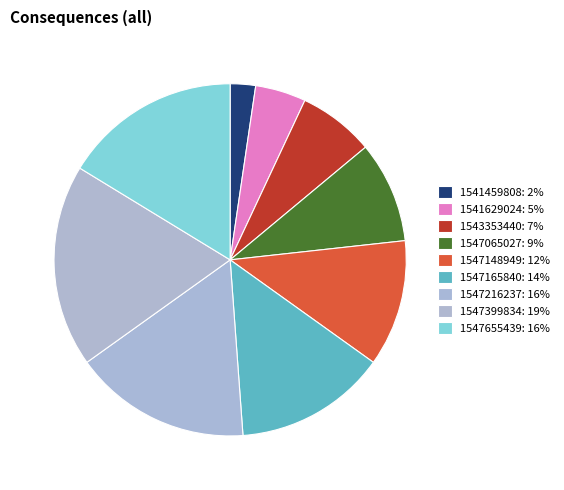

Which slice is the smallest?

1541459808: 2%